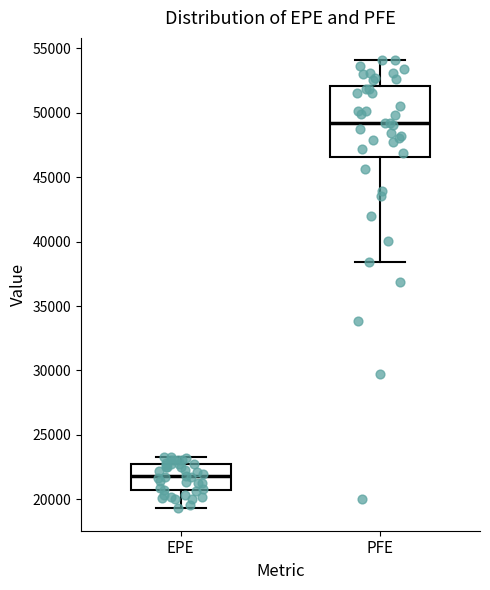

Reading left to right, read every box against the y-axis: the position of its median line, the range the box covers, and the ends of its whiskers. The values are not printed on the chart, so give them approximately, as read against the axis.

EPE: median 22000, box 20500 to 22500, whiskers 19500 to 23500
PFE: median 49000, box 46500 to 52000, whiskers 38500 to 54000